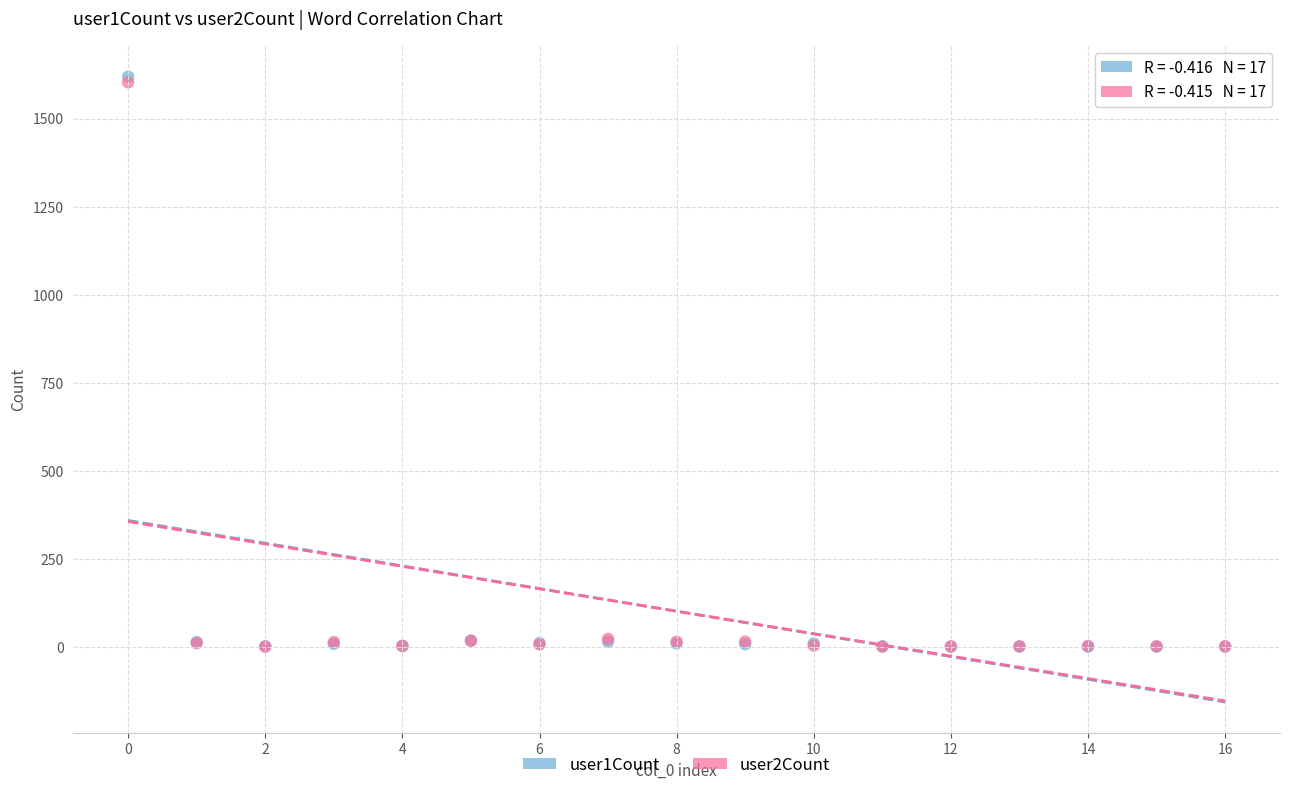

What are all the series names shown in the legend?

user1Count, user2Count